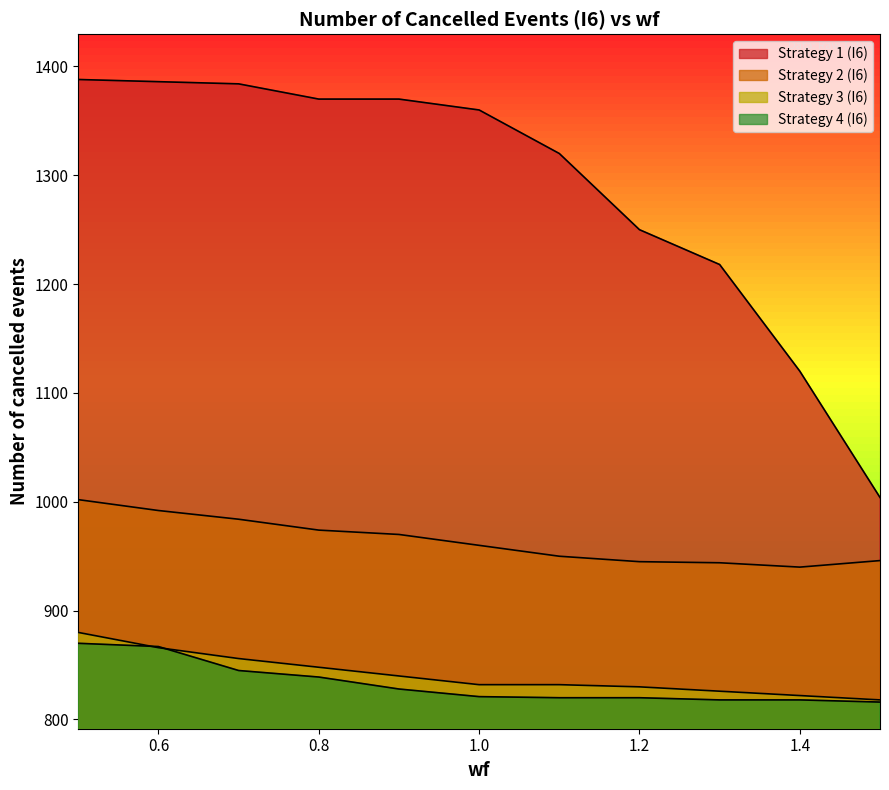

What is the difference between the maximum and minimum values in the Strategy 4 (I6) series?

54